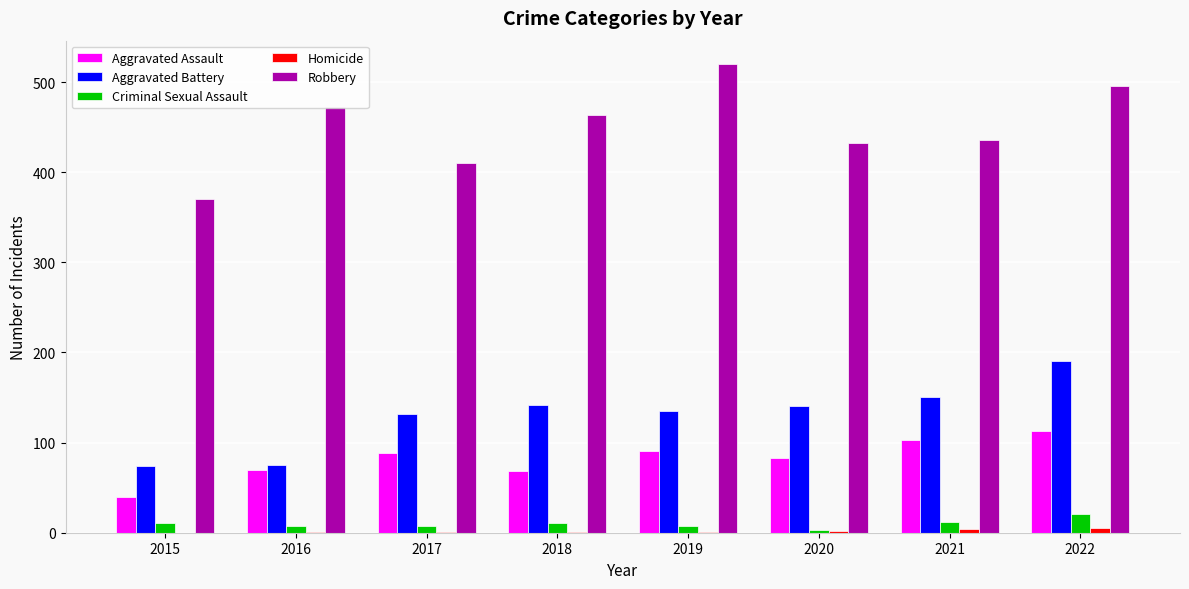

True or false: Criminal Sexual Assault has a value of 21 at 2022.

True